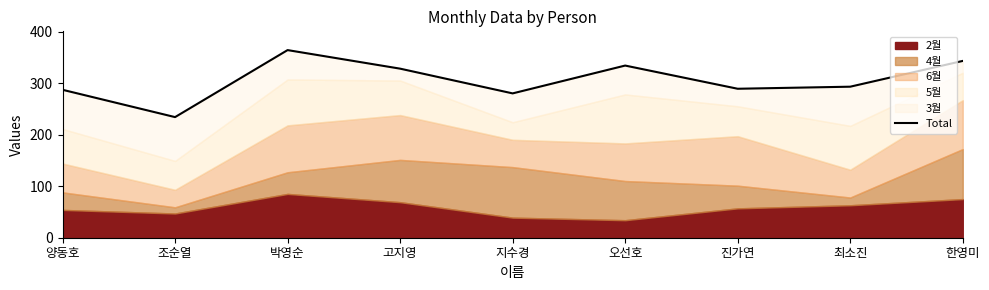

What is the greatest value displayed?

364